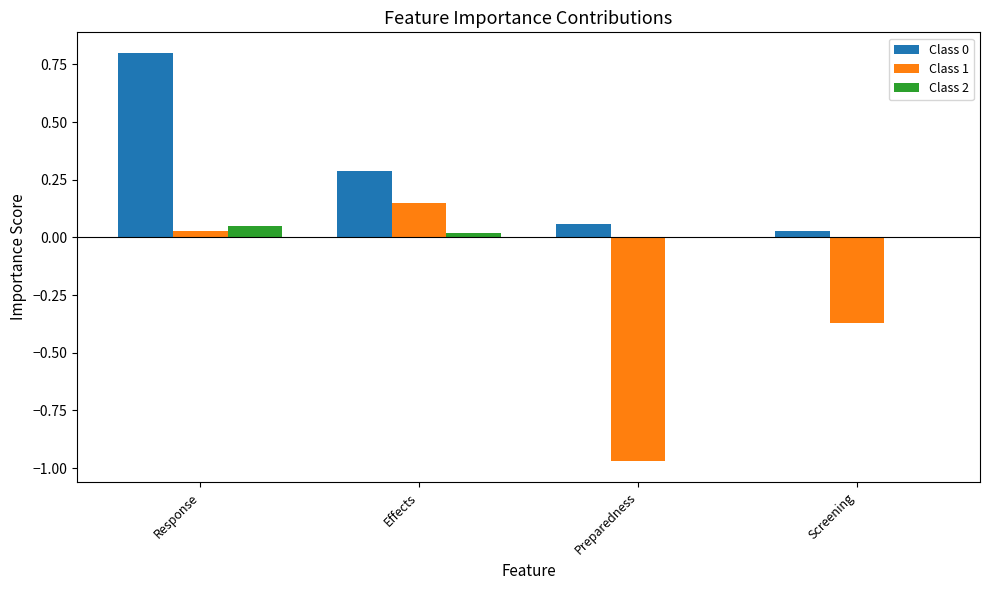

The Class 2 series shows 0.0 at Effects. True or false?

True